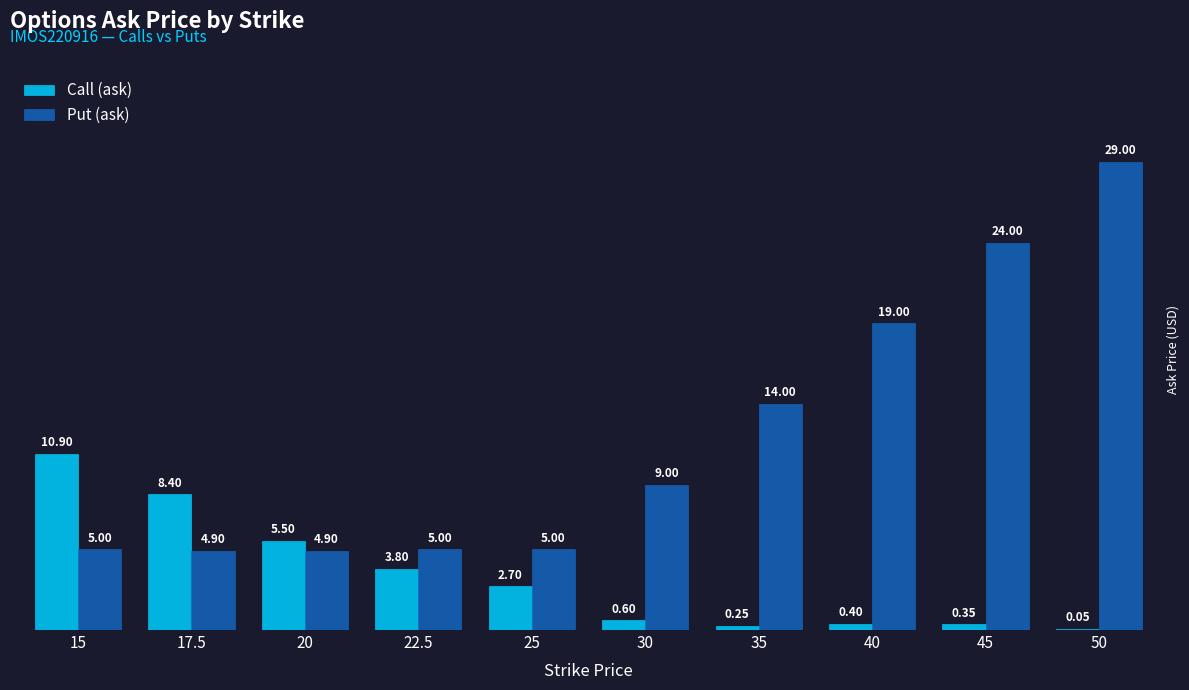

Is the value of Put (ask) at 50 greater than the value of Call (ask) at 17.5?

Yes